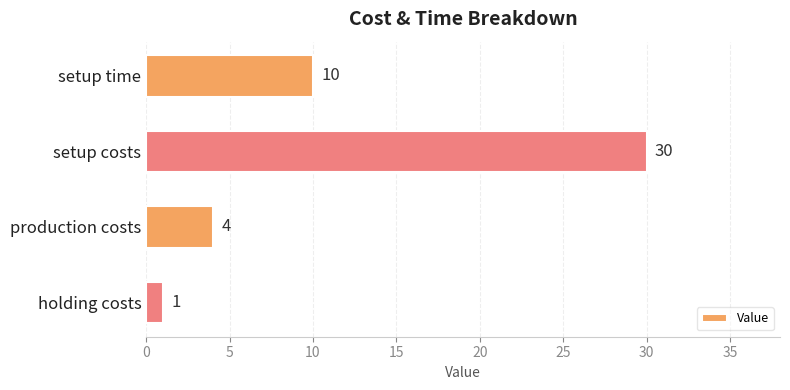

Count the number of categories in the chart.

4